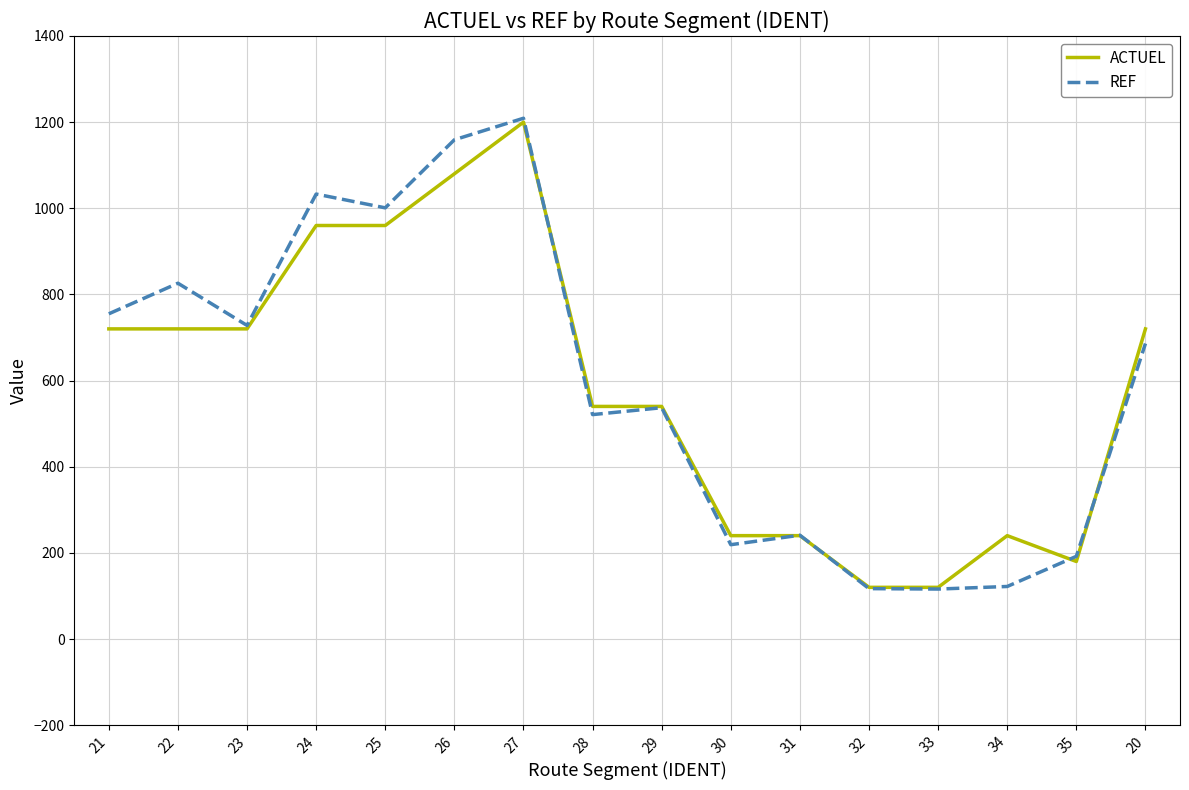

True or false: REF has more than 1 points higher than both neighbors.

True